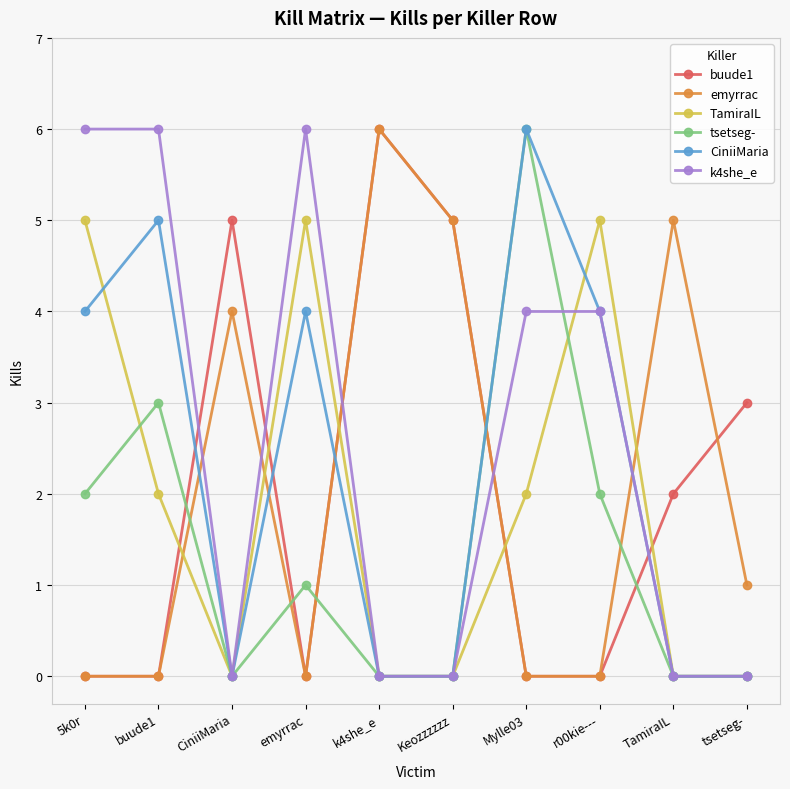

After their last crossing, which series has the higher values: buude1 or CiniiMaria?

buude1